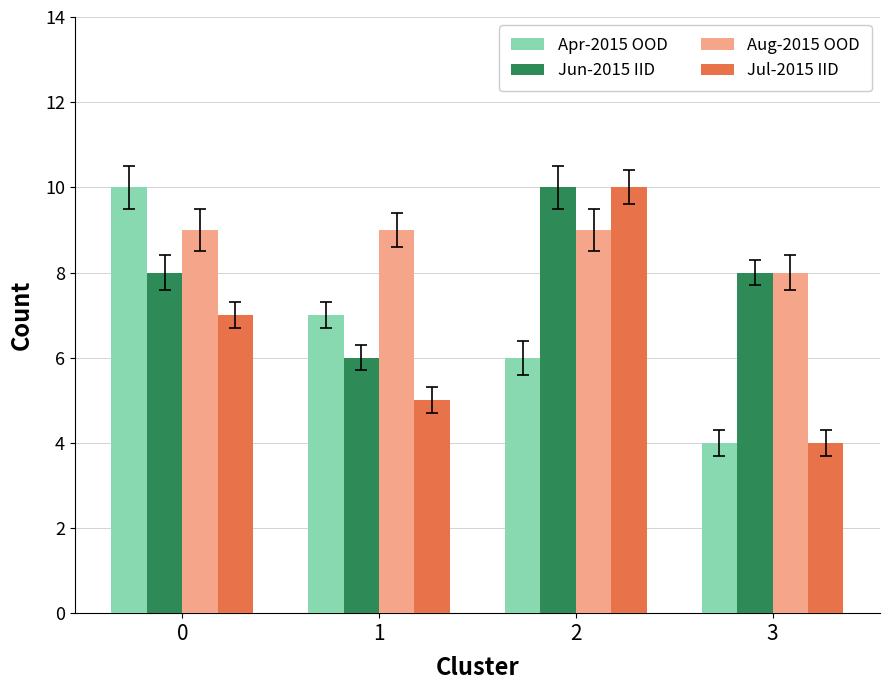

What are all the series names shown in the legend?

Apr-2015 OOD, Jun-2015 IID, Aug-2015 OOD, Jul-2015 IID